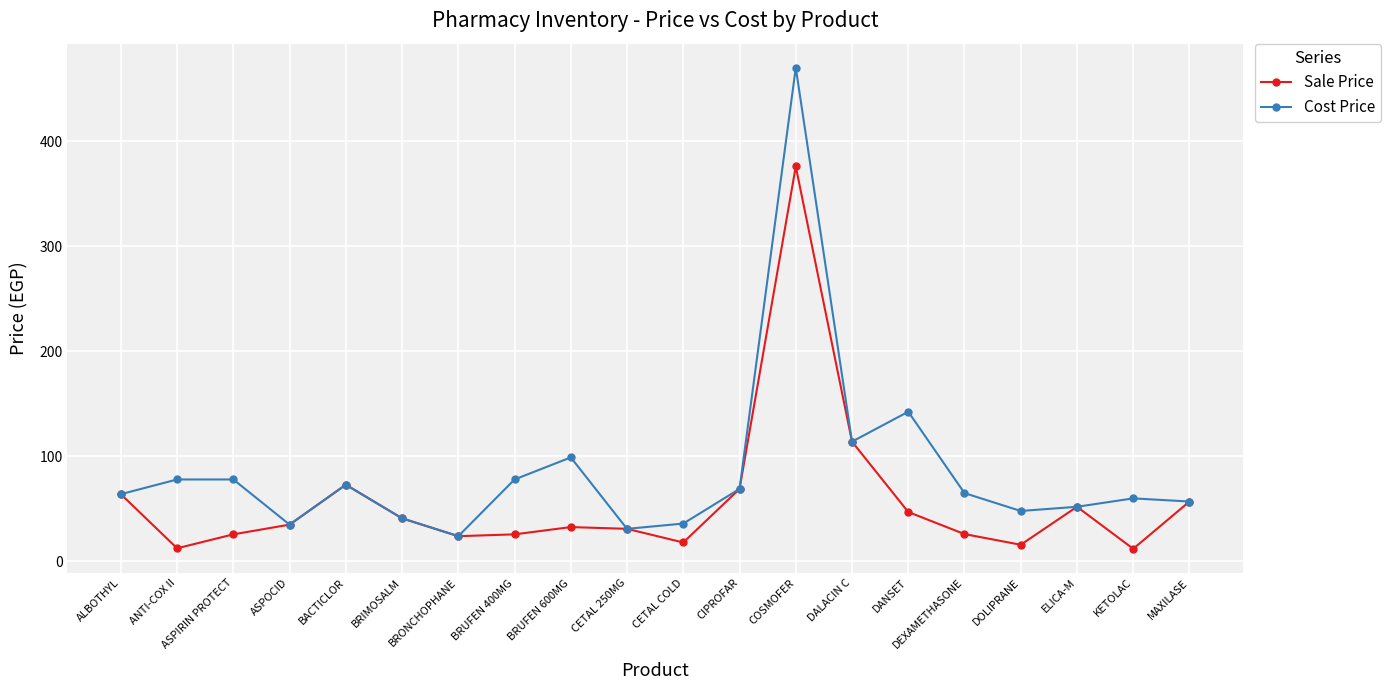

What is the label of the 18th point from the right?

ASPIRIN PROTECT